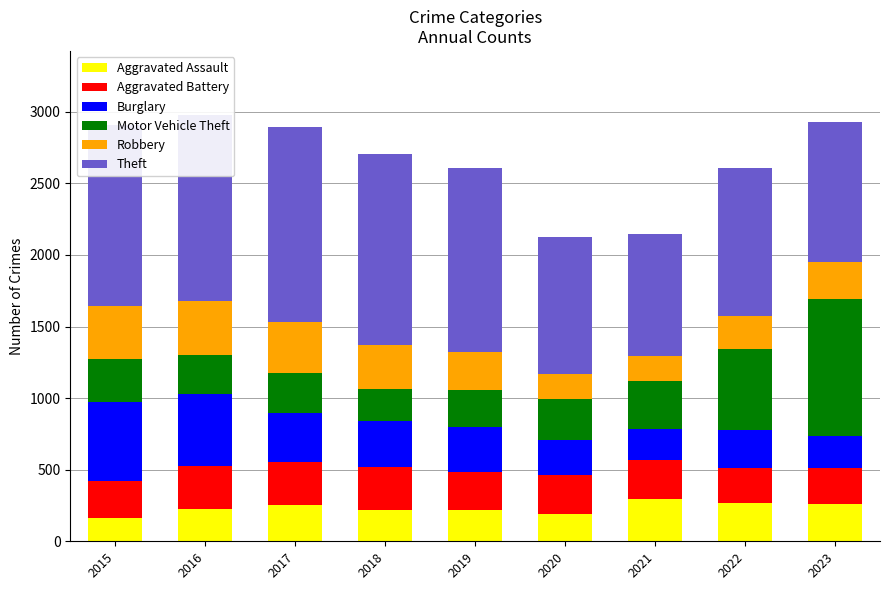

What is the highest value of the Aggravated Assault series?

295